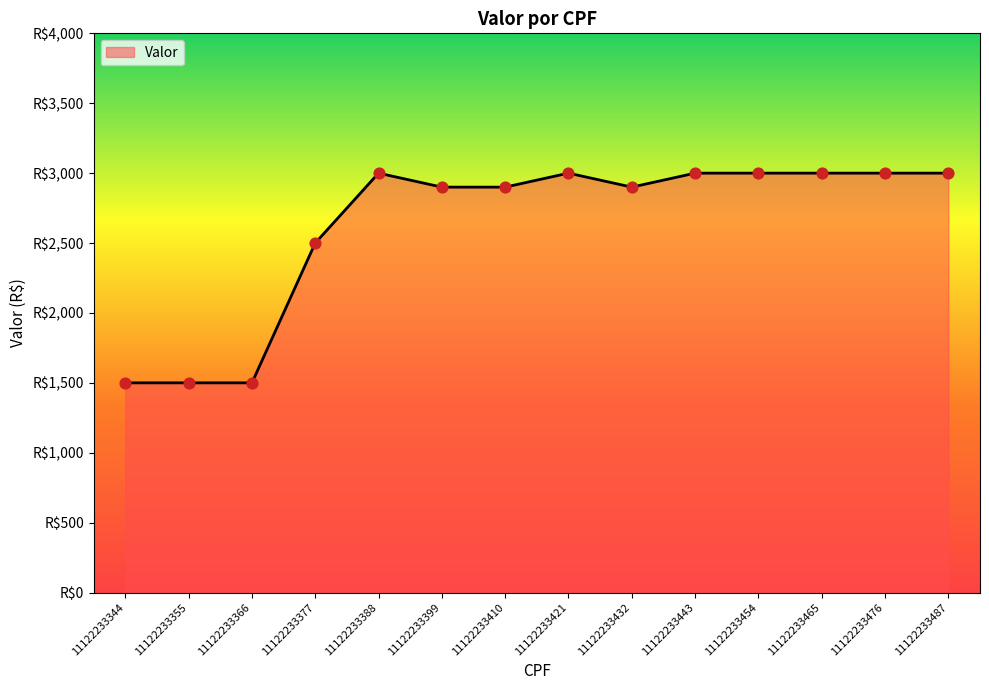

Which has a higher value, 11122233399 or 11122233377?

11122233399